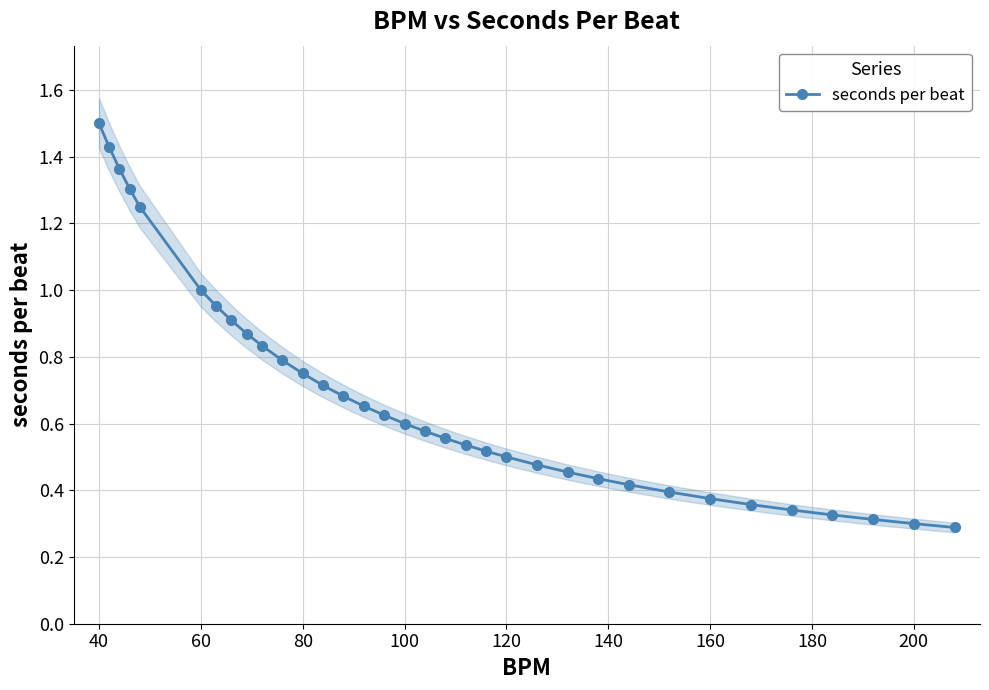

Reading right to left, list all the values displayed in this chart.

0.3	0.3	0.3	0.3	0.3	0.4	0.4	0.4	0.4	0.4	0.5	0.5	0.5	0.5	0.5	0.6	0.6	0.6	0.6	0.7	0.7	0.7	0.8	0.8	0.8	0.9	0.9	1.0	1.0	1.2	1.3	1.4	1.4	1.5